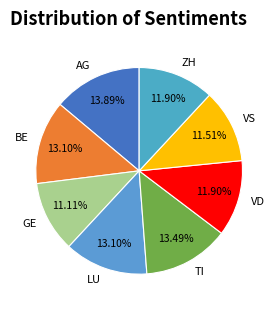

Does any single category account for the majority?

No